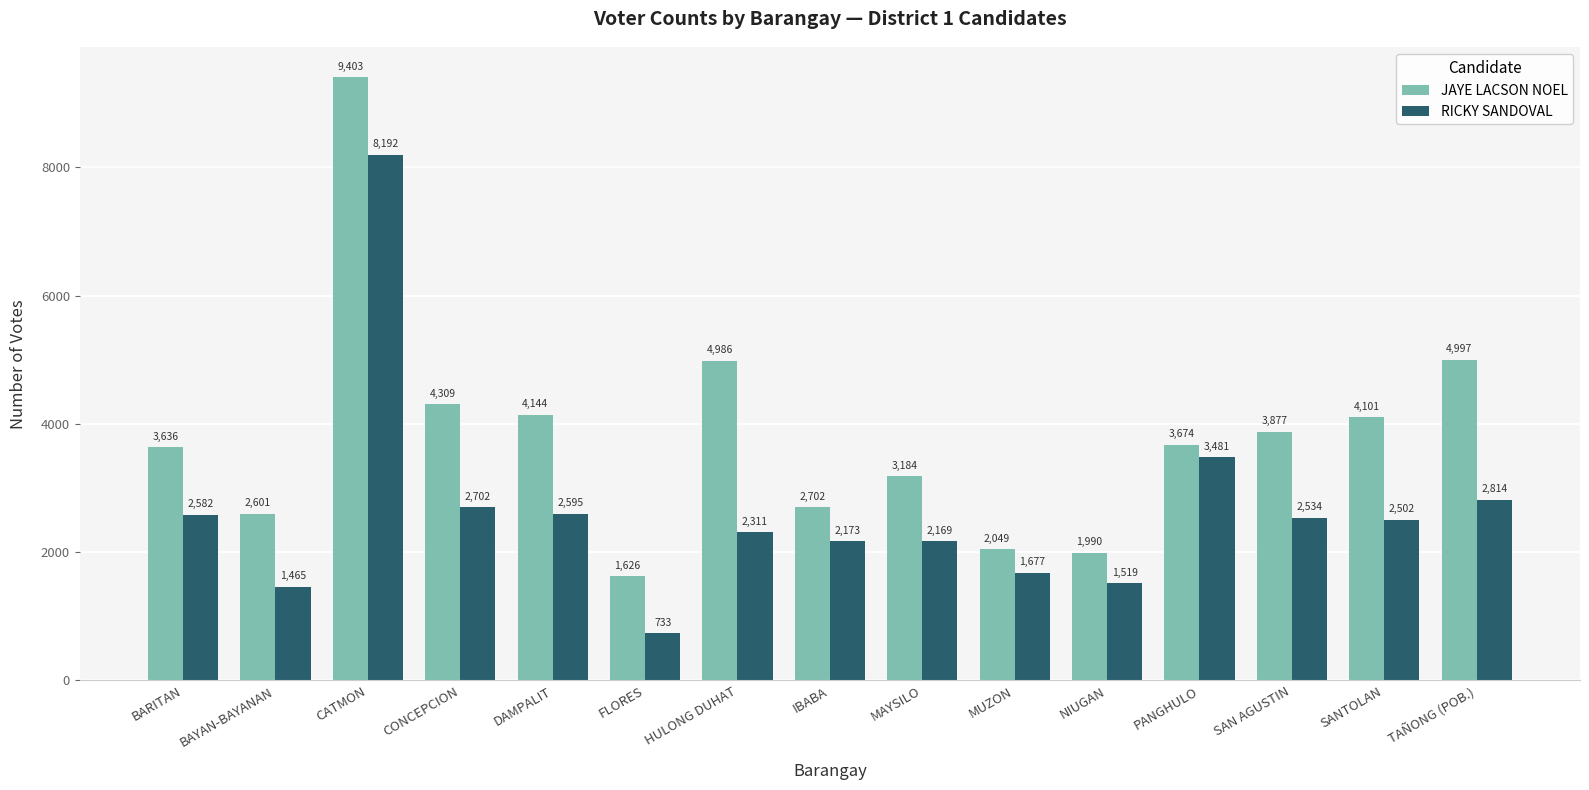

What is the value of the JAYE LACSON NOEL bar at the 11th from the left?

1990